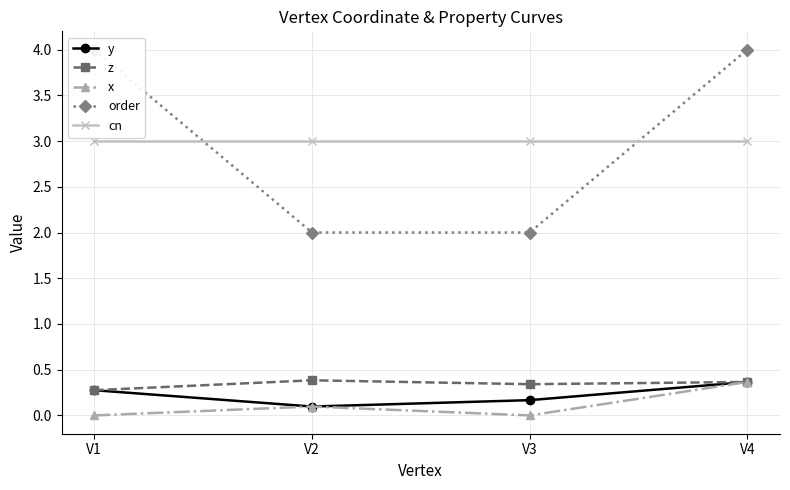

At which category is the sum across all series the highest?

V4